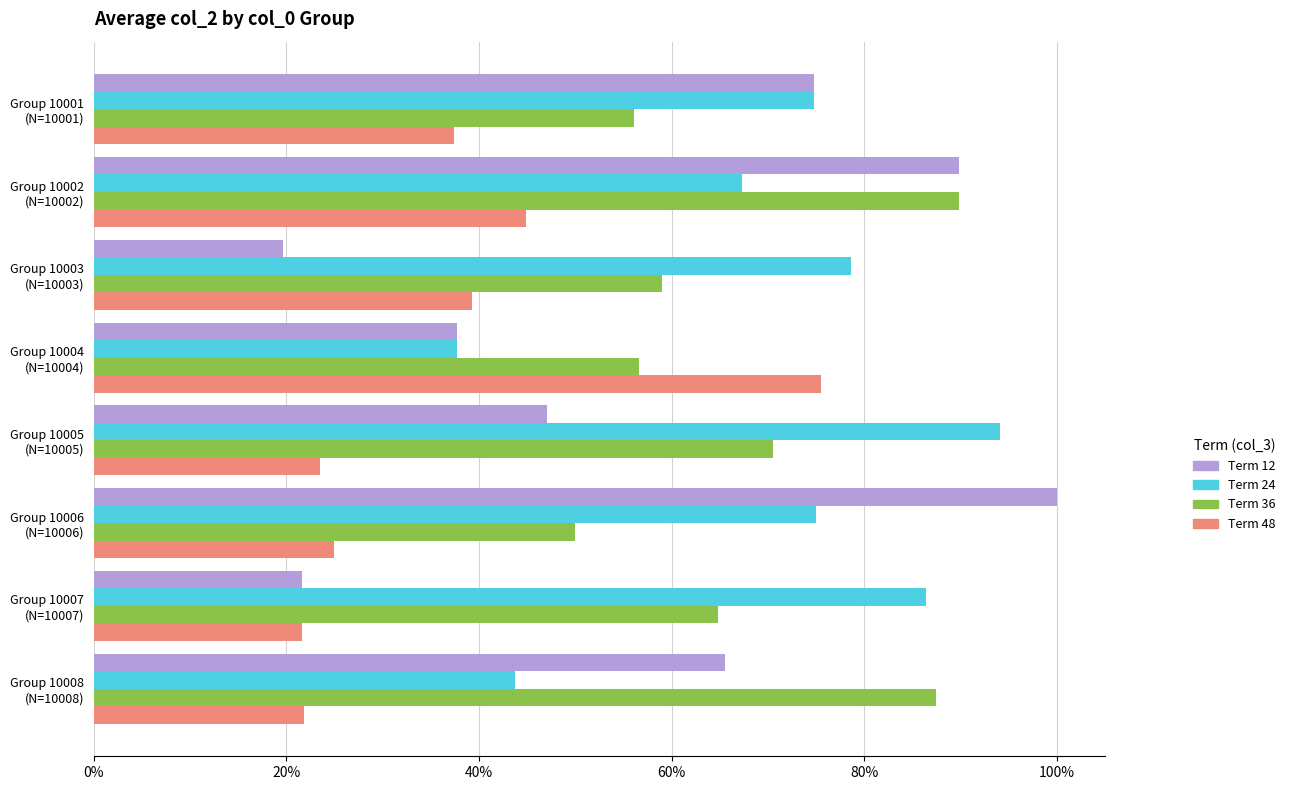

What is the difference between the maximum and second lowest values in the Term 12 series?

78.4